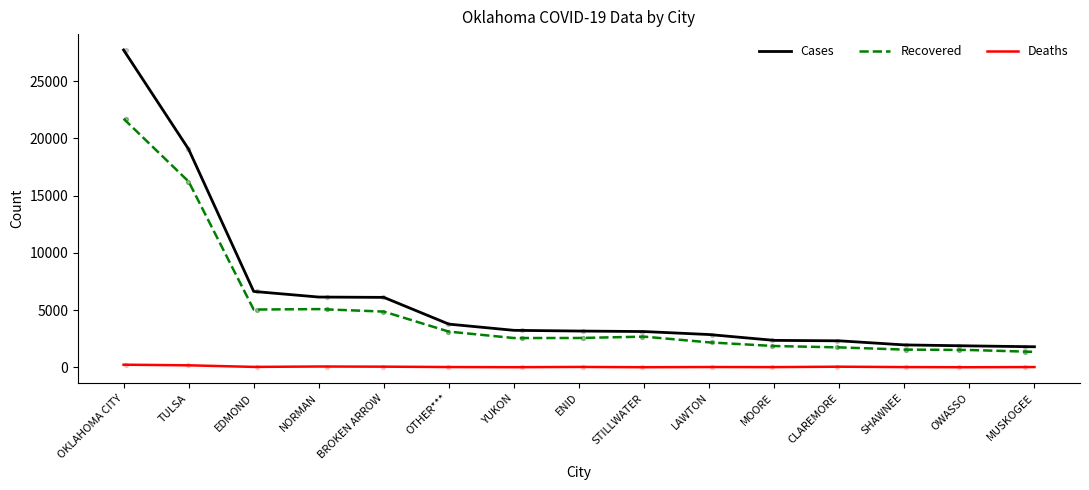

Which series reaches the minimum Y coordinate?

Deaths